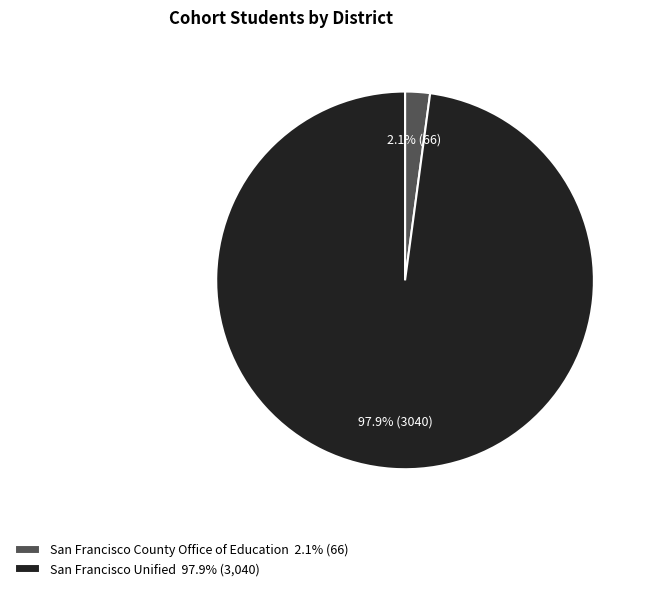

Which has a higher value, San Francisco County Office of Education 2.1% (66) or San Francisco Unified 97.9% (3,040)?

San Francisco Unified 97.9% (3,040)